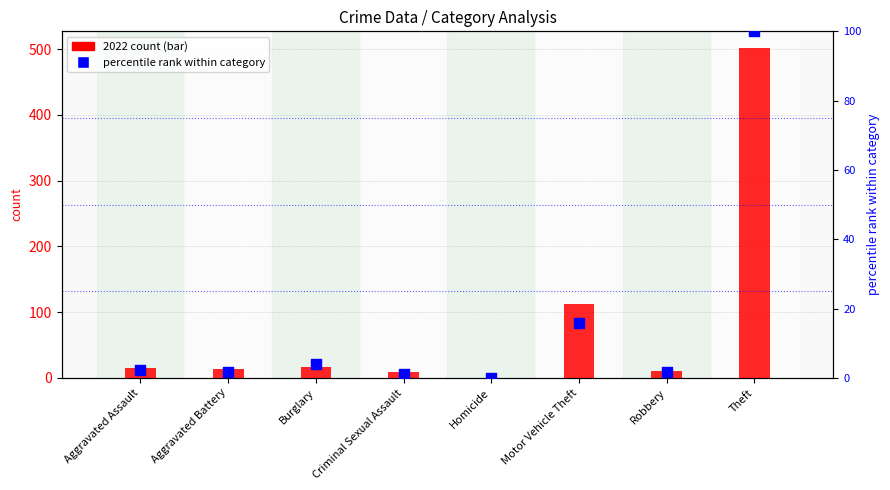

Which series has the widest spread of Y values?

2022 count